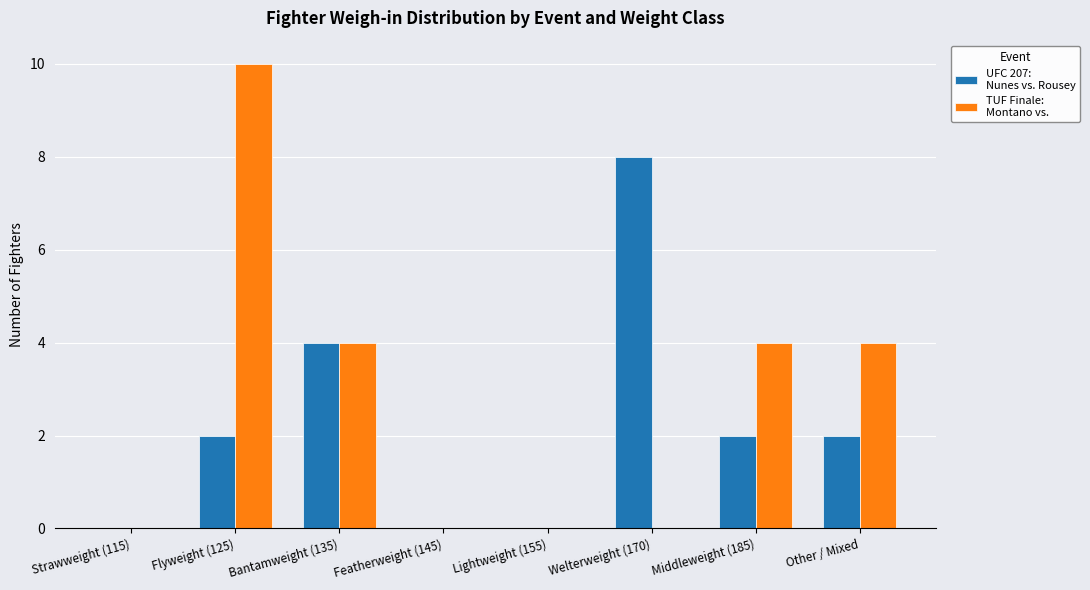

What is the total value across all series at Middleweight (185)?

6